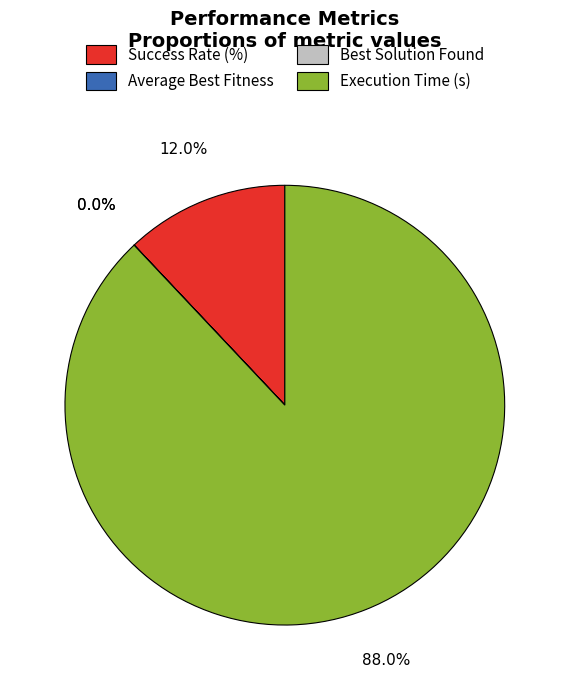

Is the sum of Success Rate (%) and Execution Time (s) greater than half?

Yes